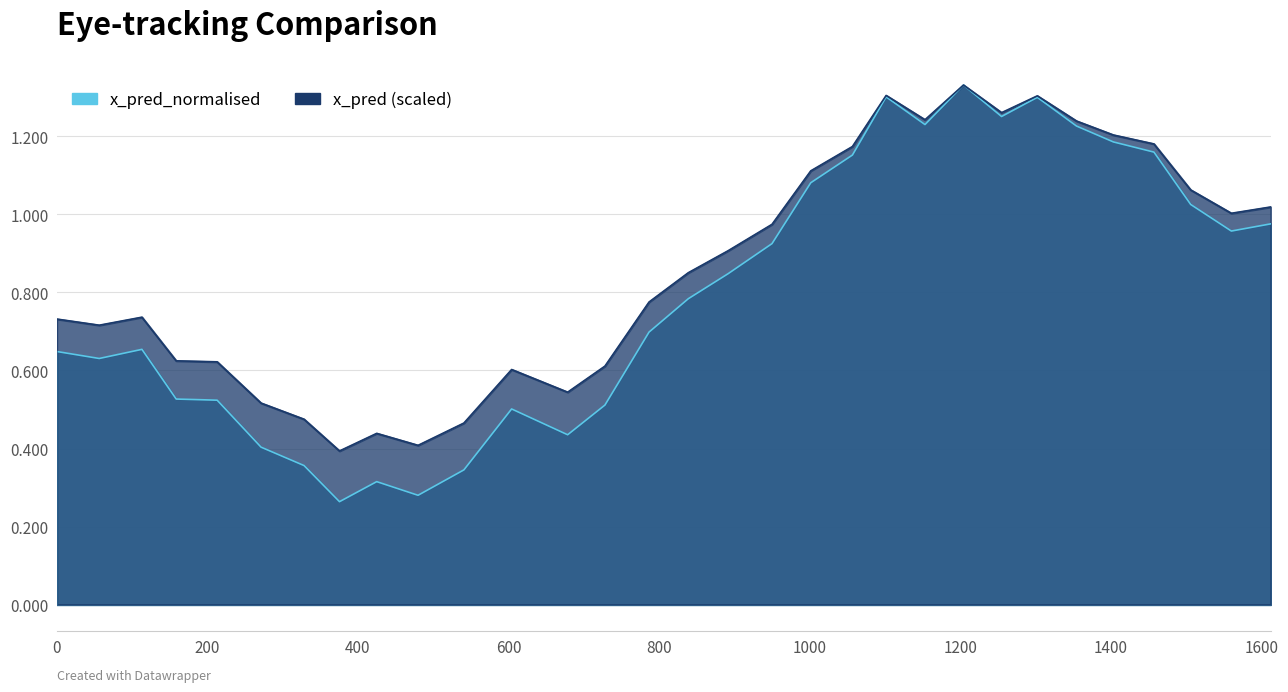

What is the highest value of the x_pred_normalised series?

1.3